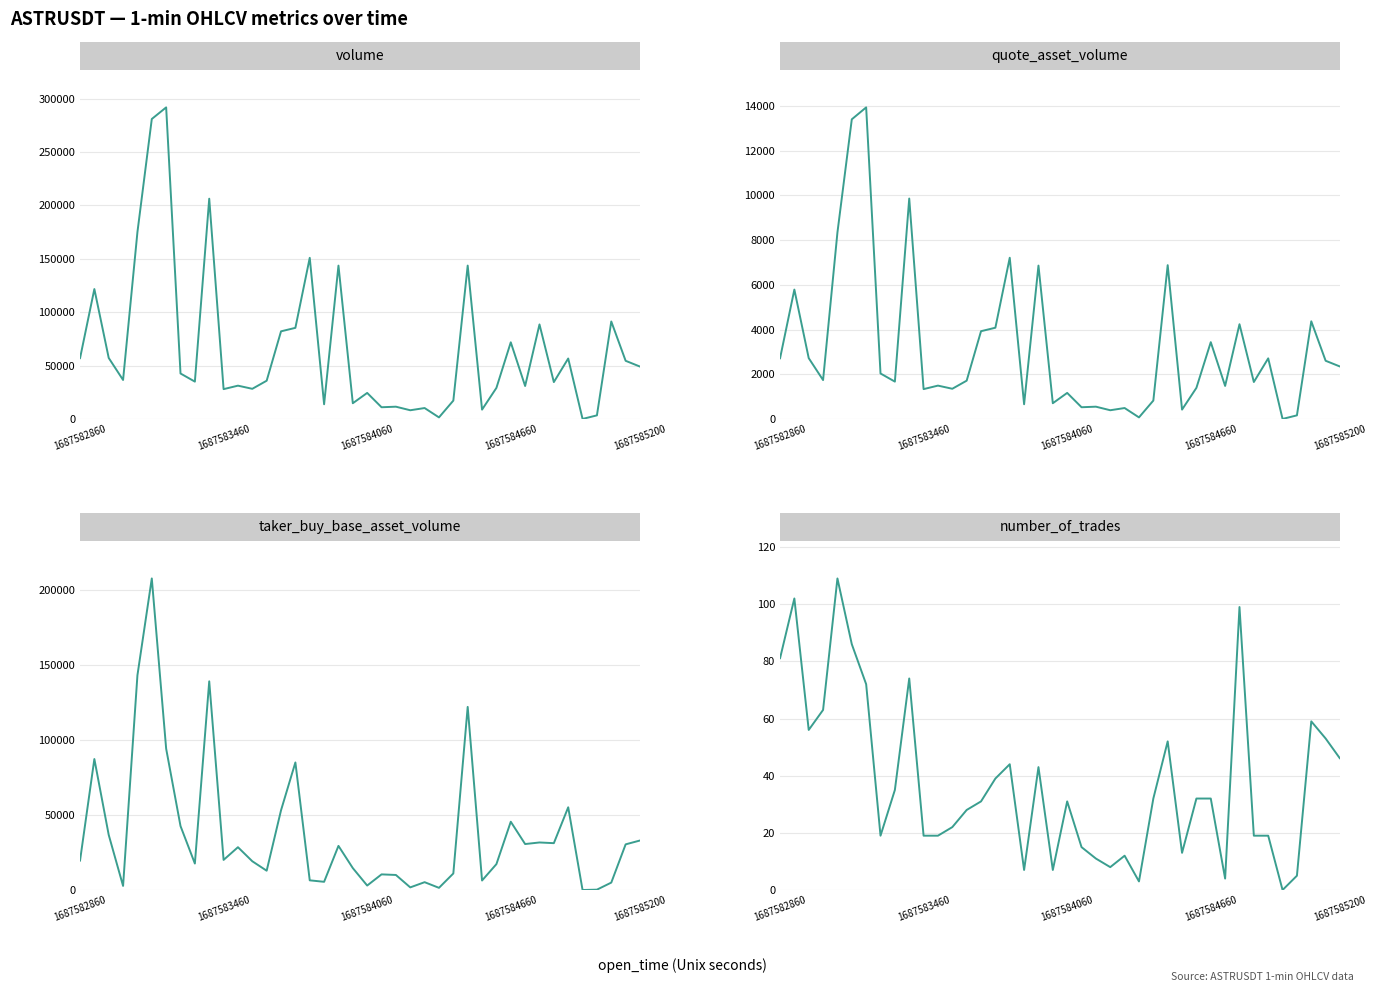

True or false: number_of_trades has more than 0 points higher than both neighbors.

True